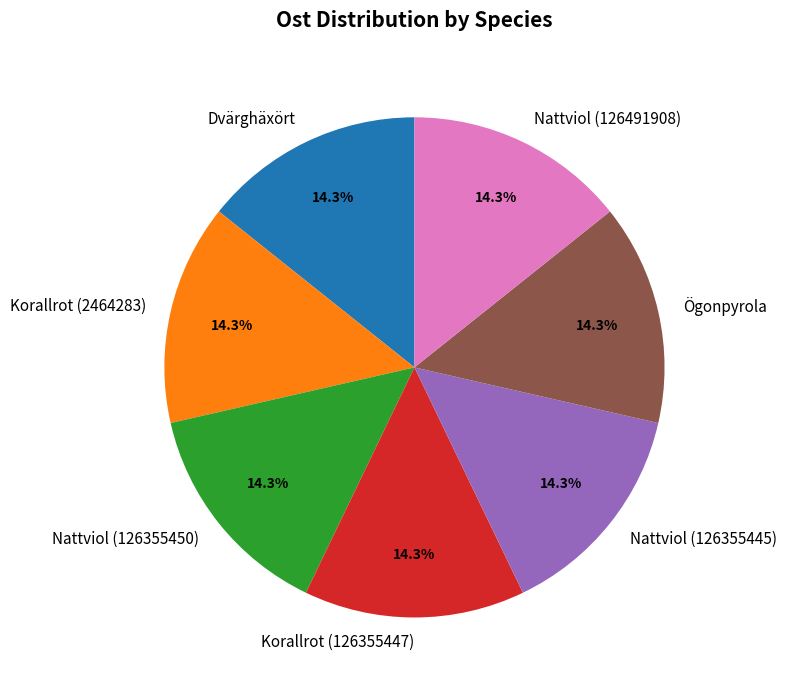

Approximately how many times larger is the value at Nattviol (126491908) compared to Korallrot (126355447)?

1.0